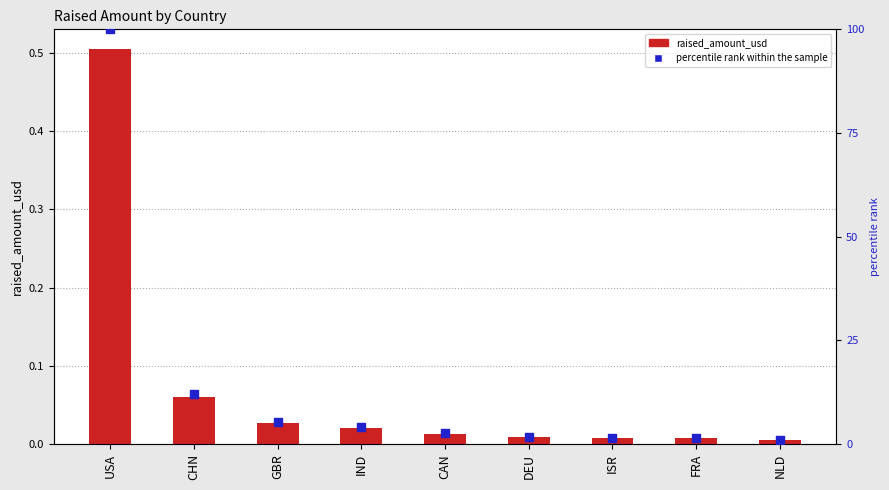

Is the value of raised_amount_usd at USA greater than the value of percentile rank within the sample at DEU?

No